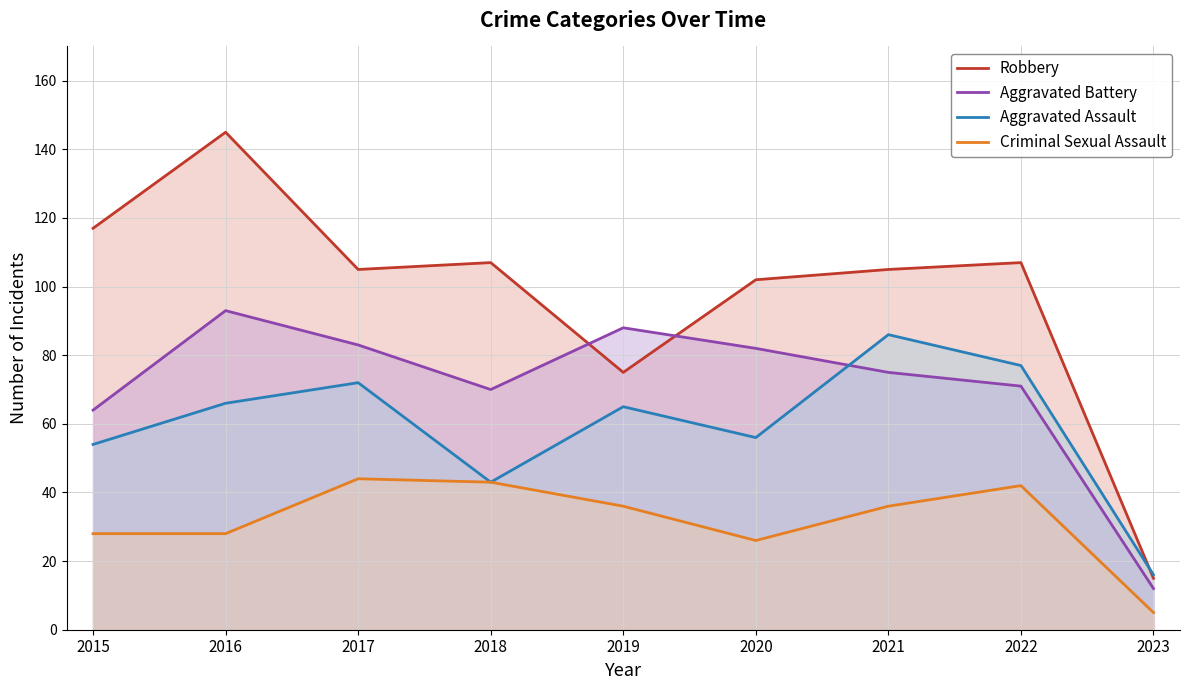

At which label does Aggravated Assault reach its peak?

2021